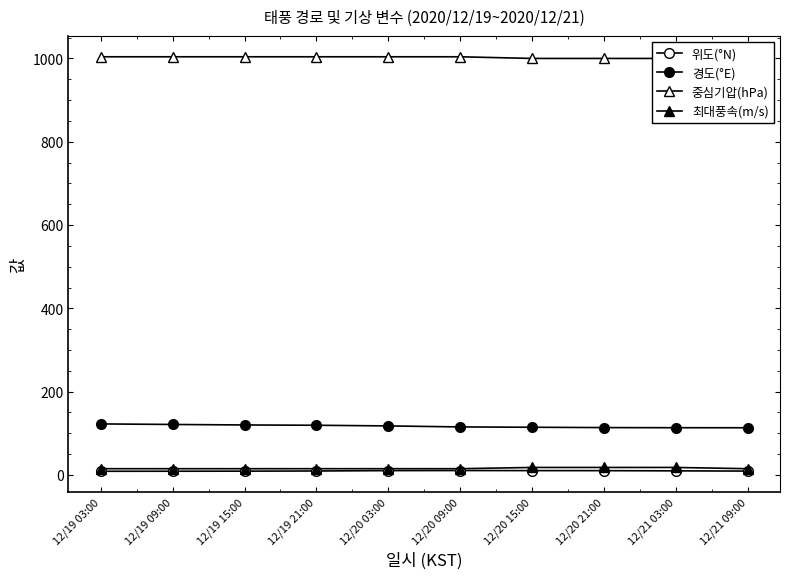

True or false: 경도(°E) and 위도(°N) cross at least once.

False